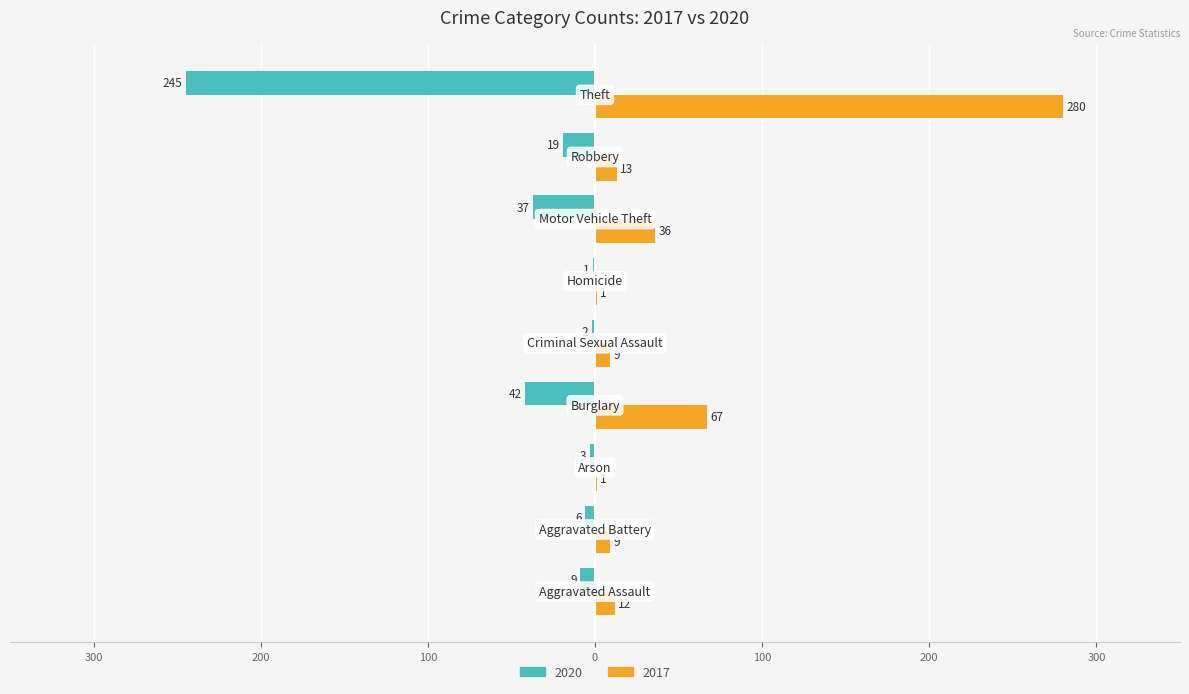

Which series has the largest total across all categories?

2017